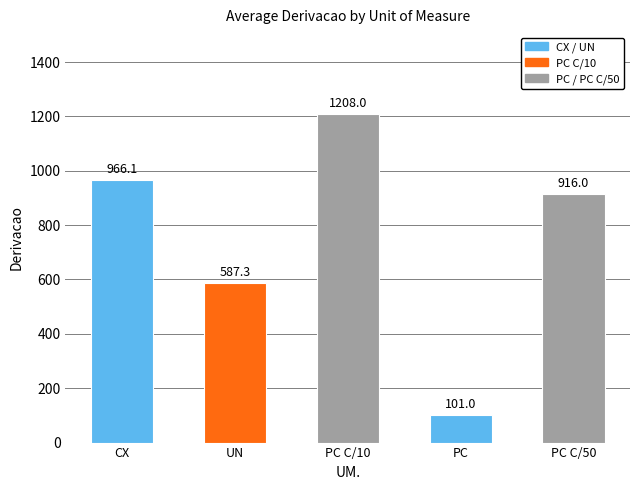

What is the change in value from CX to PC C/10?

+241.9